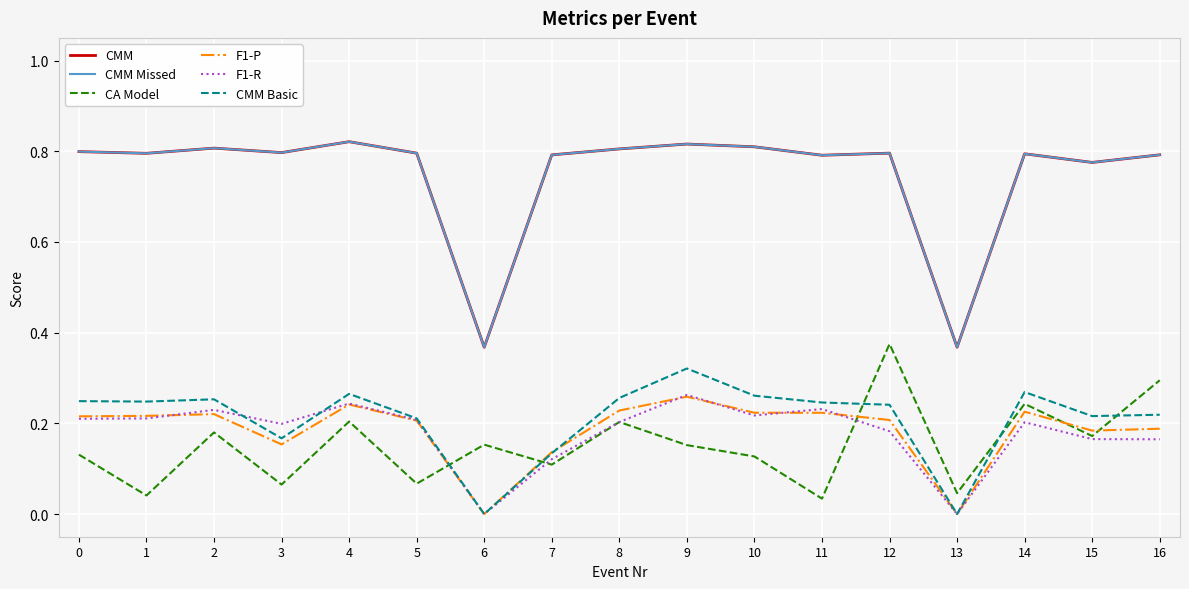

How many lines are shown in the chart?

6